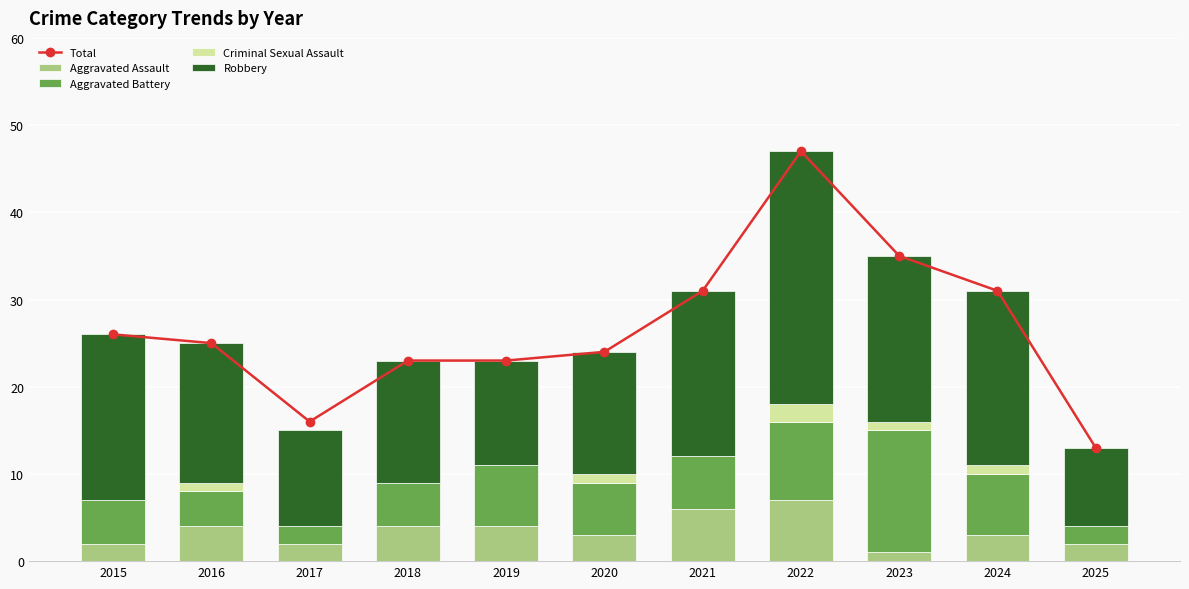

Is the value of Aggravated Assault at 2022 greater than the value of Robbery at 2019?

No